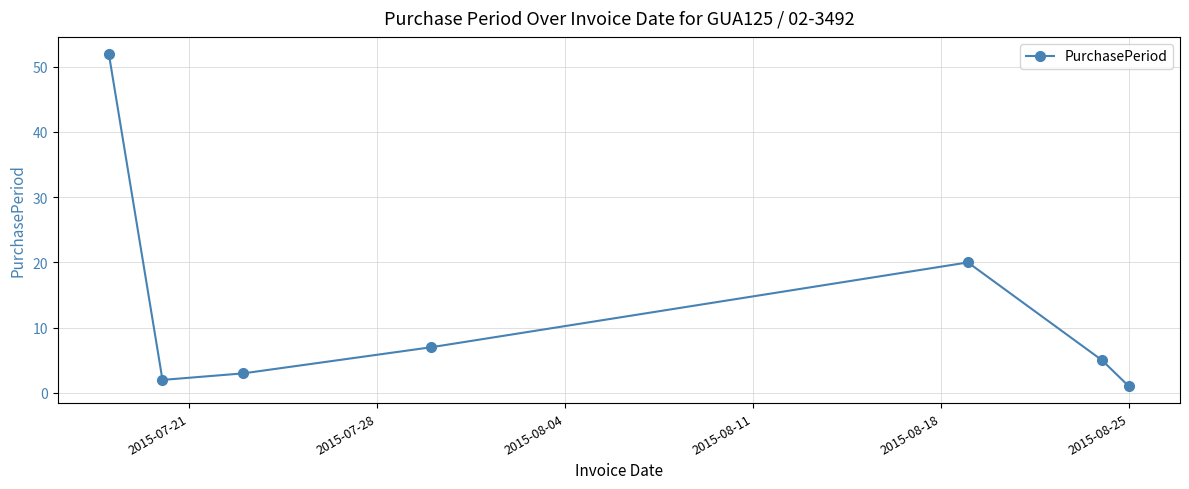

What is the average value?

13